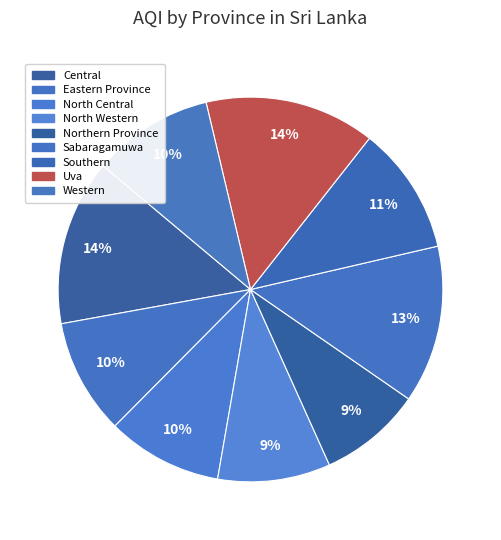

How many segments does this pie chart have?

9